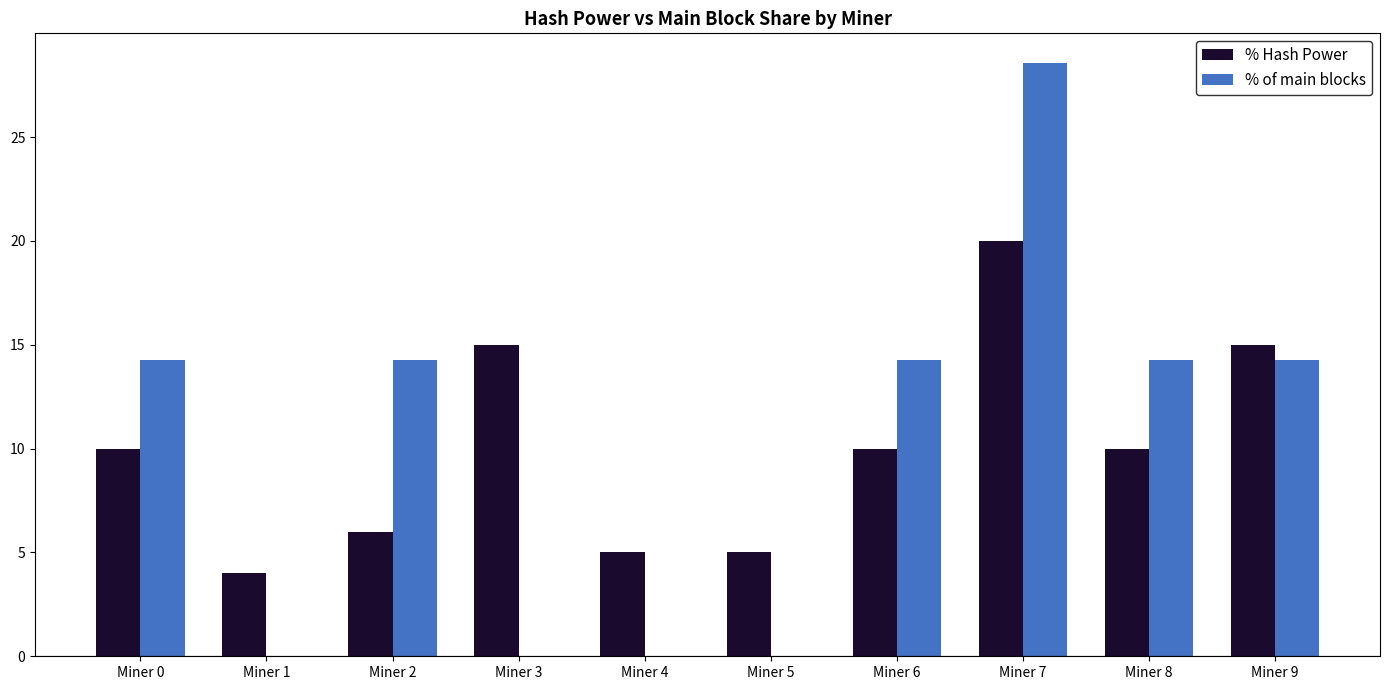

Does the chart contain stacked bars?

No